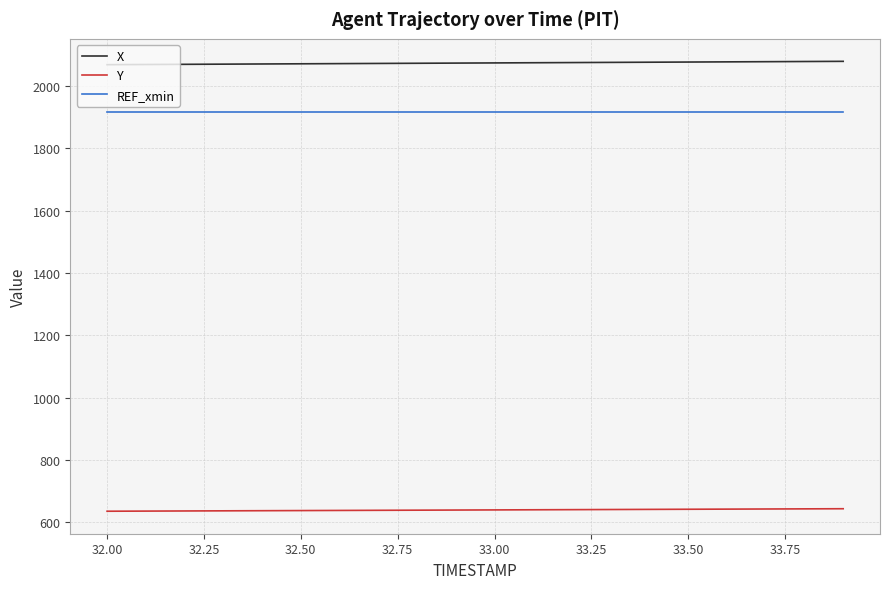

True or false: Y and X cross at least once.

False